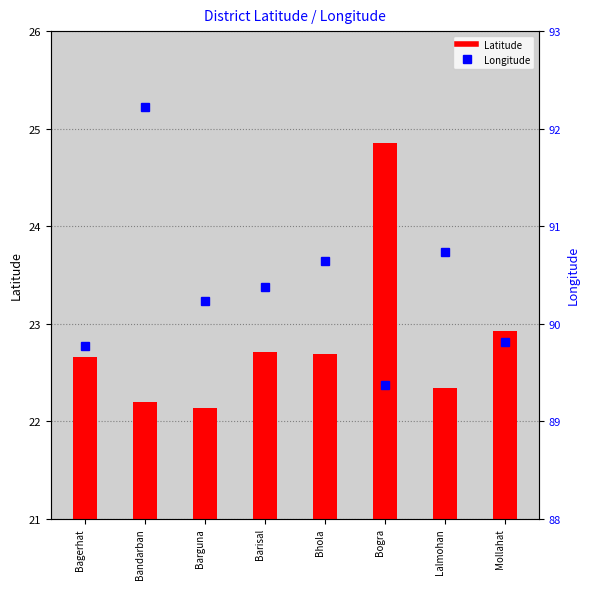

True or false: Latitude has a value of 22.7 at Barisal.

True